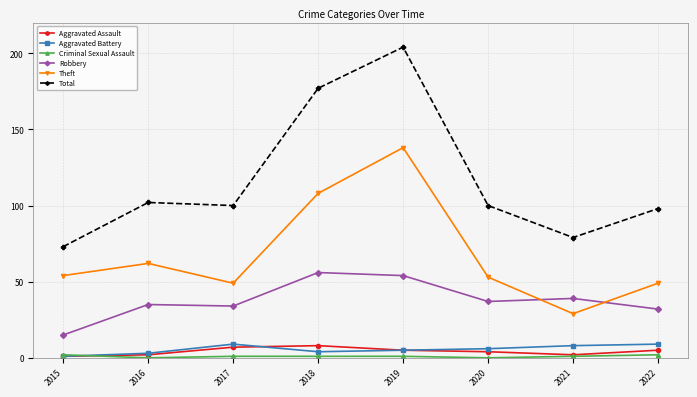

Which series changed the most between 2019 and 2020?

Total